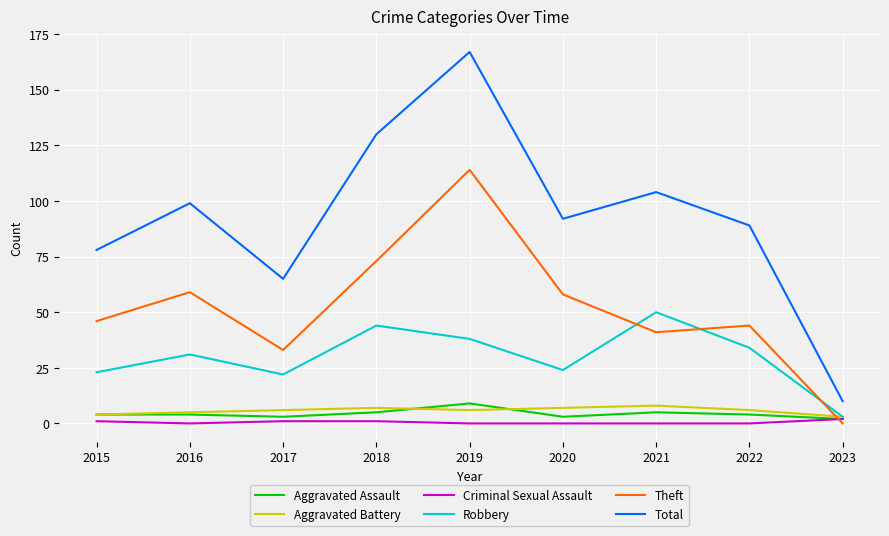

What is the highest value of the Theft series?

114